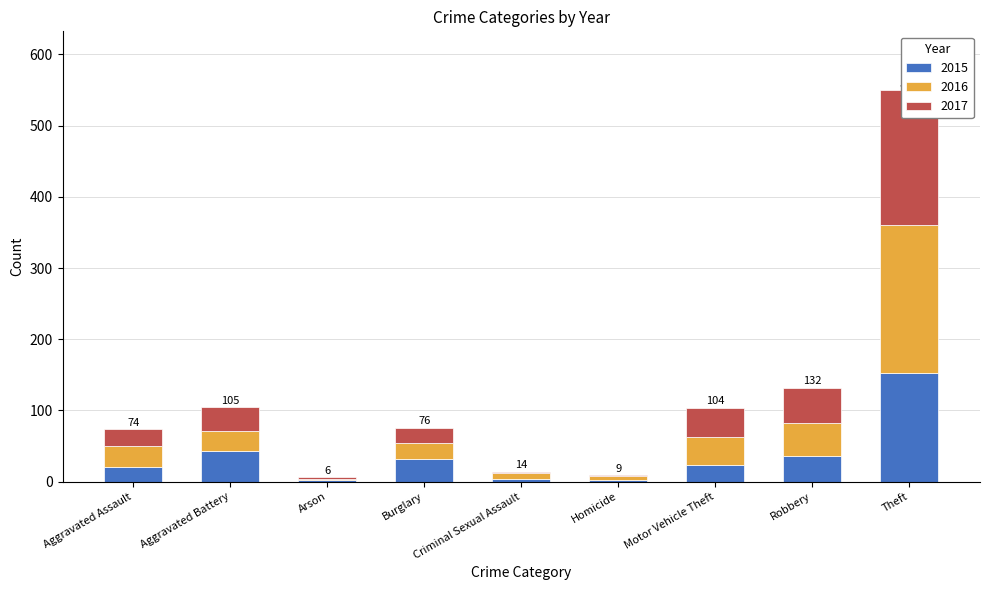

At Theft, list the series in order from smallest to largest.

2015, 2017, 2016